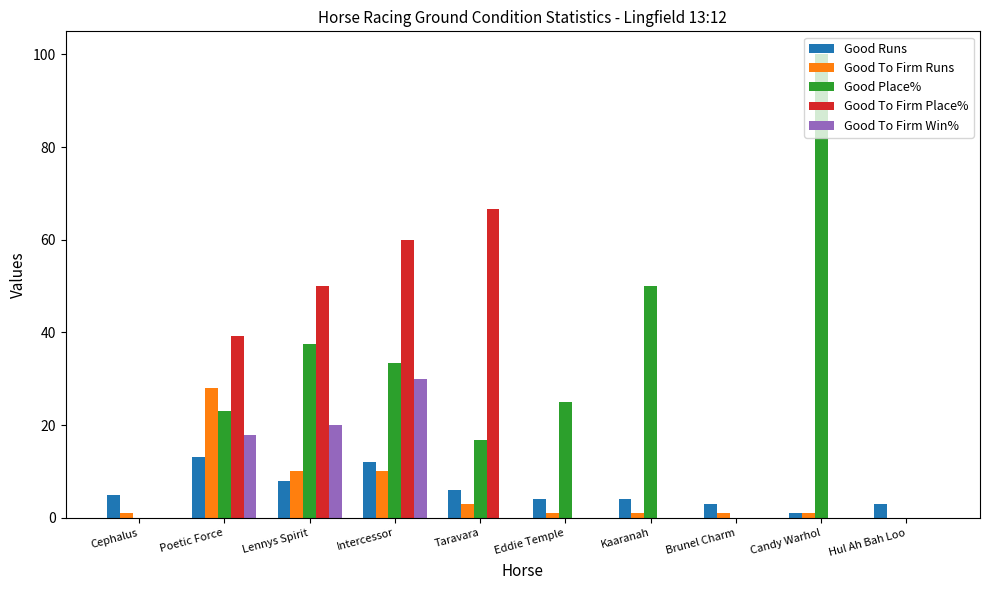

Reading right to left, extract all data points from this chart.

Good Runs: 3.0	1.0	3.0	4.0	4.0	6.0	12.0	8.0	13.0	5.0
Good To Firm Runs: 0.0	1.0	1.0	1.0	1.0	3.0	10.0	10.0	28.0	1.0
Good Place%: 0.0	100.0	0.0	50.0	25.0	16.7	33.3	37.5	23.1	0.0
Good To Firm Place%: 0.0	0.0	0.0	0.0	0.0	66.7	60.0	50.0	39.3	0.0
Good To Firm Win%: 0.0	0.0	0.0	0.0	0.0	0.0	30.0	20.0	17.9	0.0